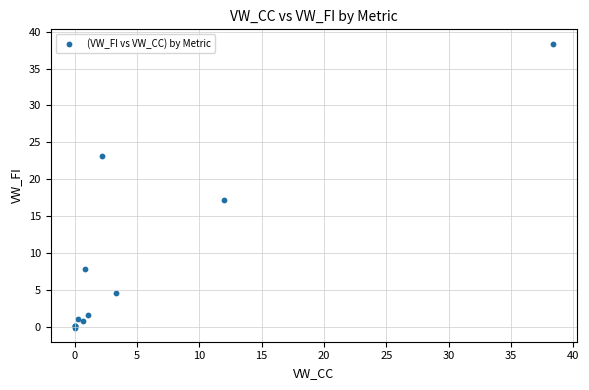

What Y value in the scatter plot is closest to 19?

17.2